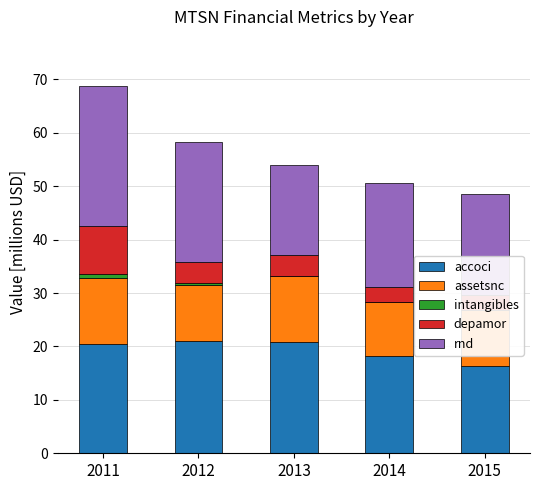

Which series has the largest total across all categories?

rnd